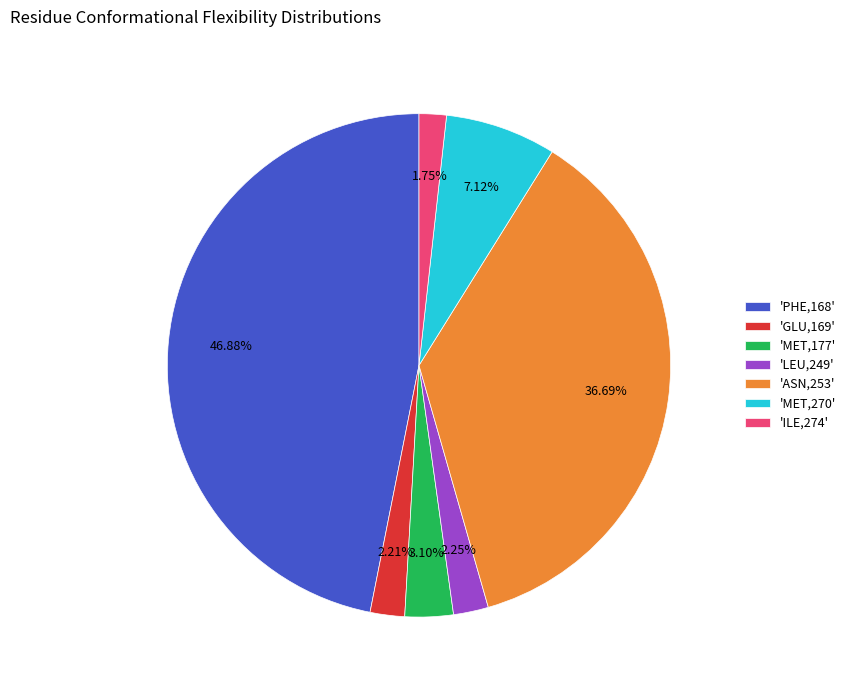

Is the sum of 'ILE,274' and 'MET,177' greater than half?

No